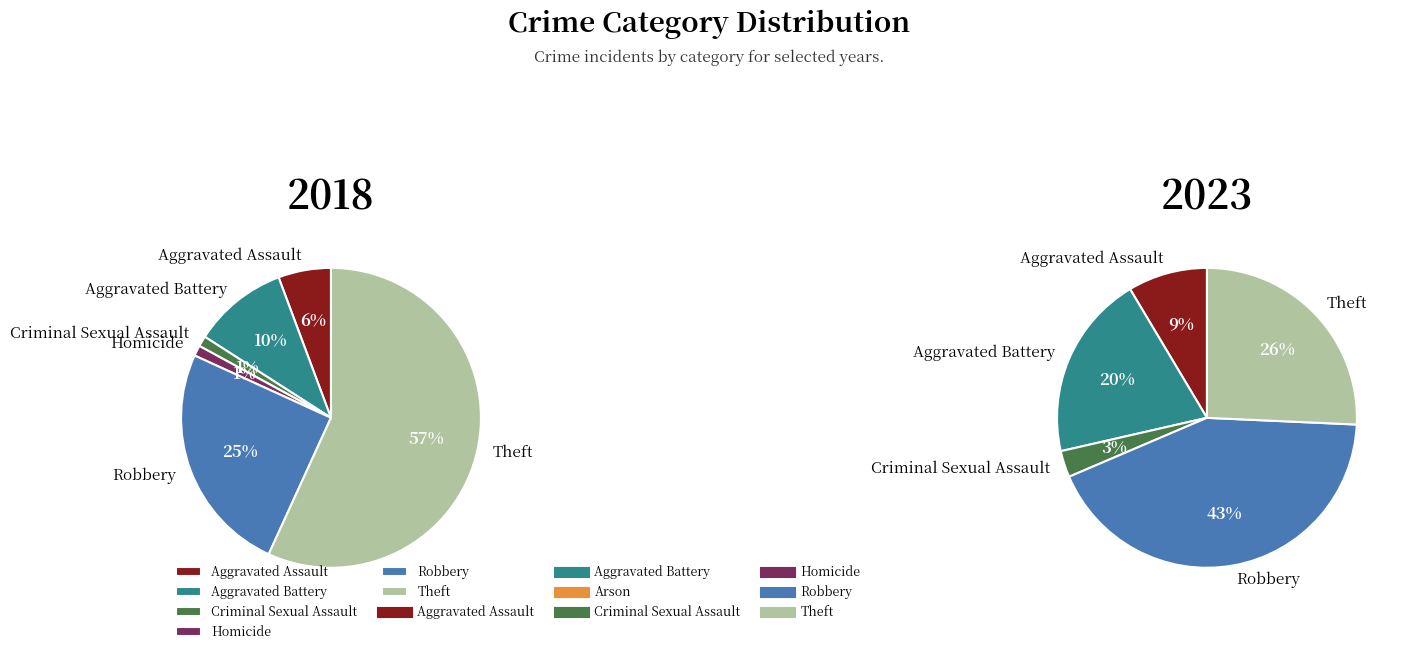

Count the number of slices in the pie.

7